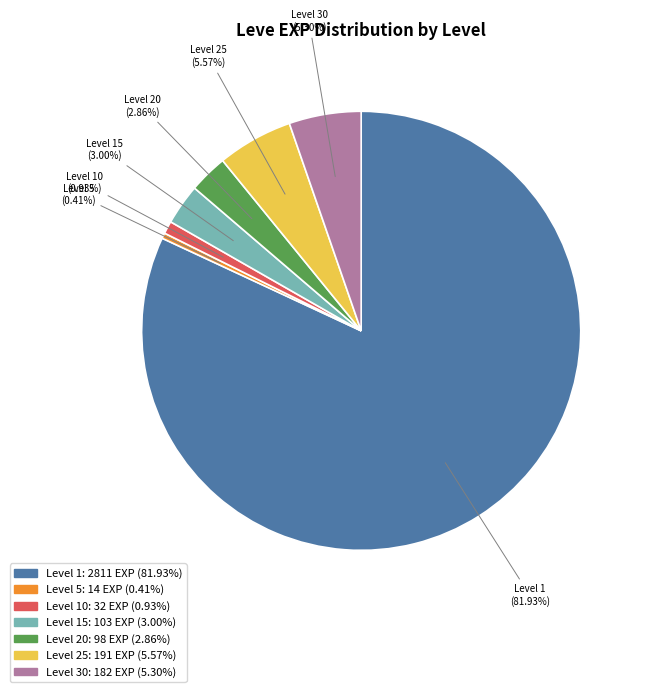

Count the number of slices in the pie.

7